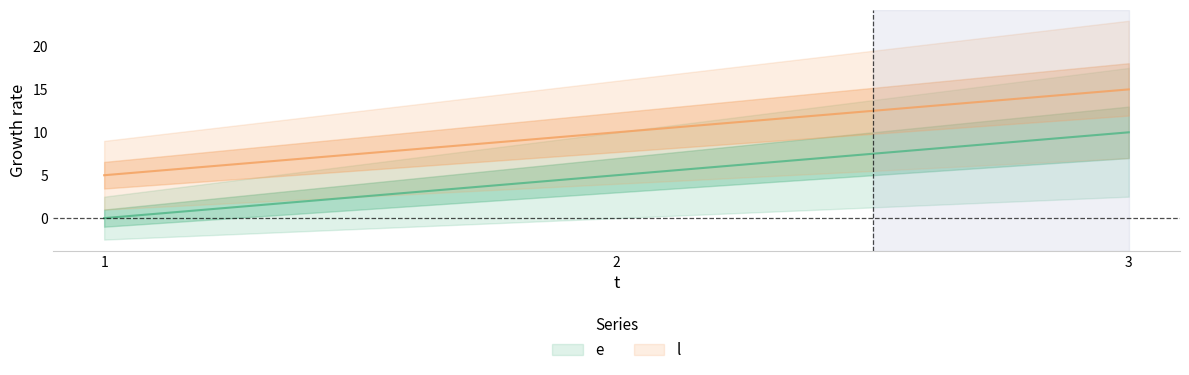

What is the value of the l point at the 2nd from the left?

10